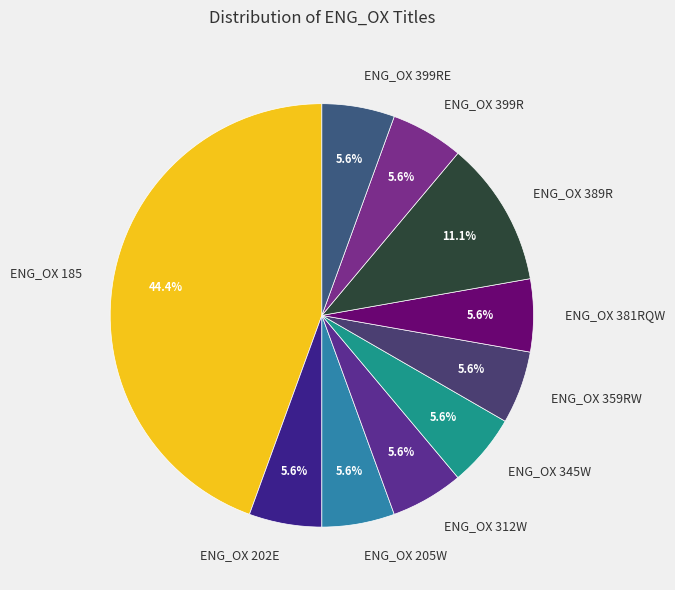

The ENG_OX 185 slice represents 44% of the pie. True or false?

True